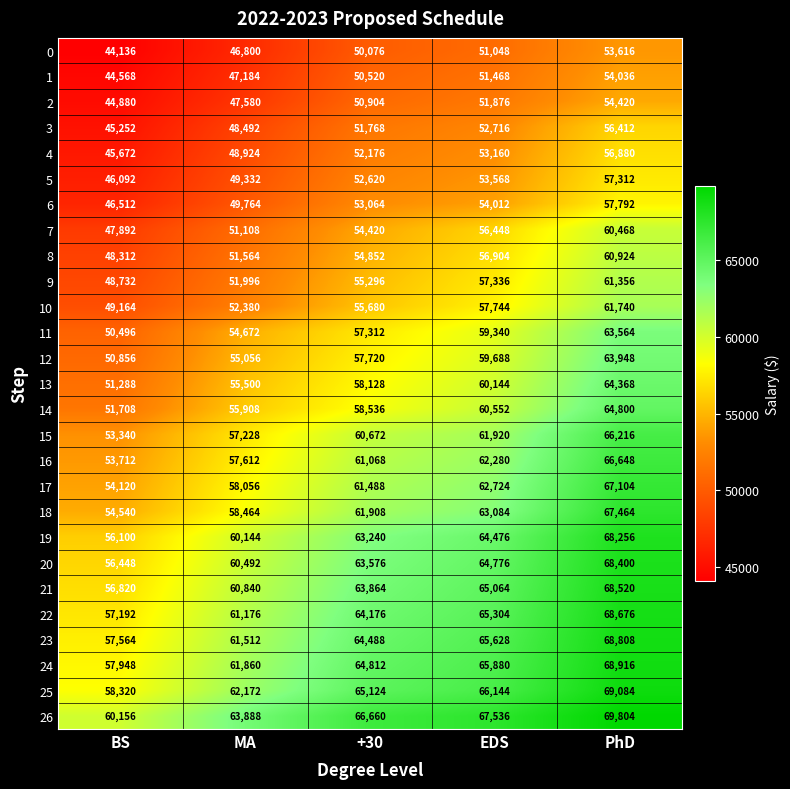

Which series changed the most between +30 and EDS?

10